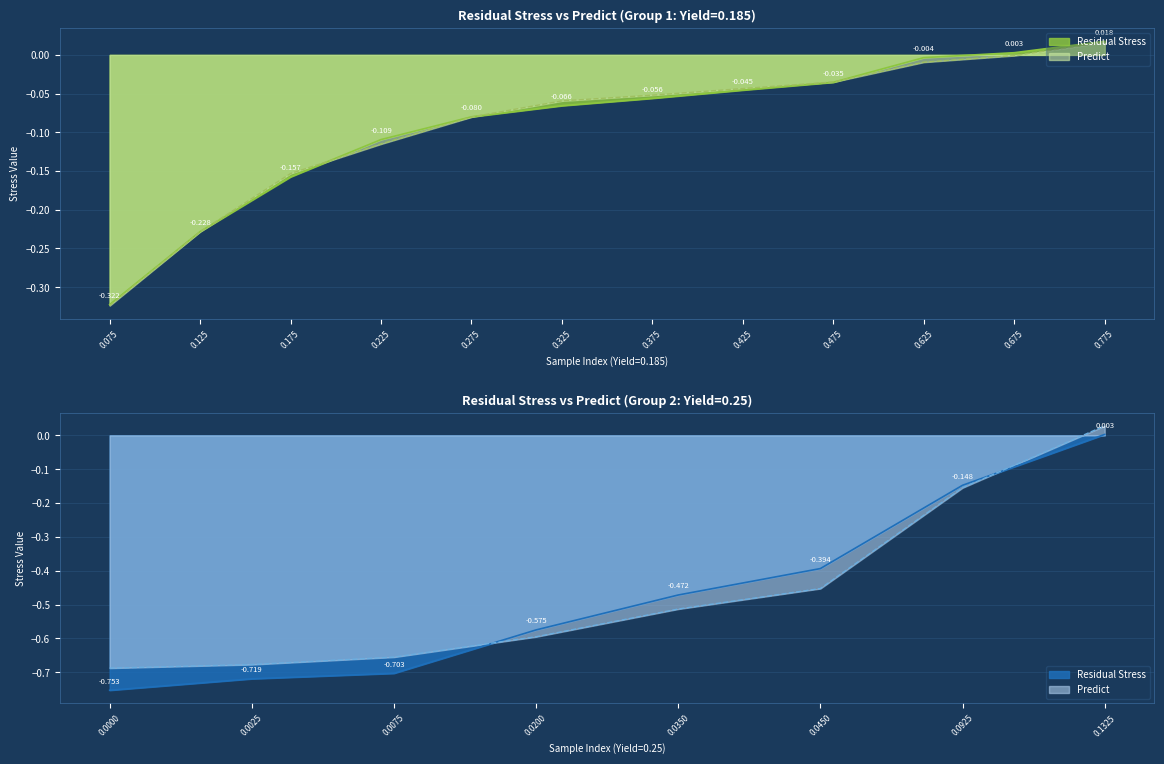

The value of Residual Stress at 13 is -0.4. True or false?

False